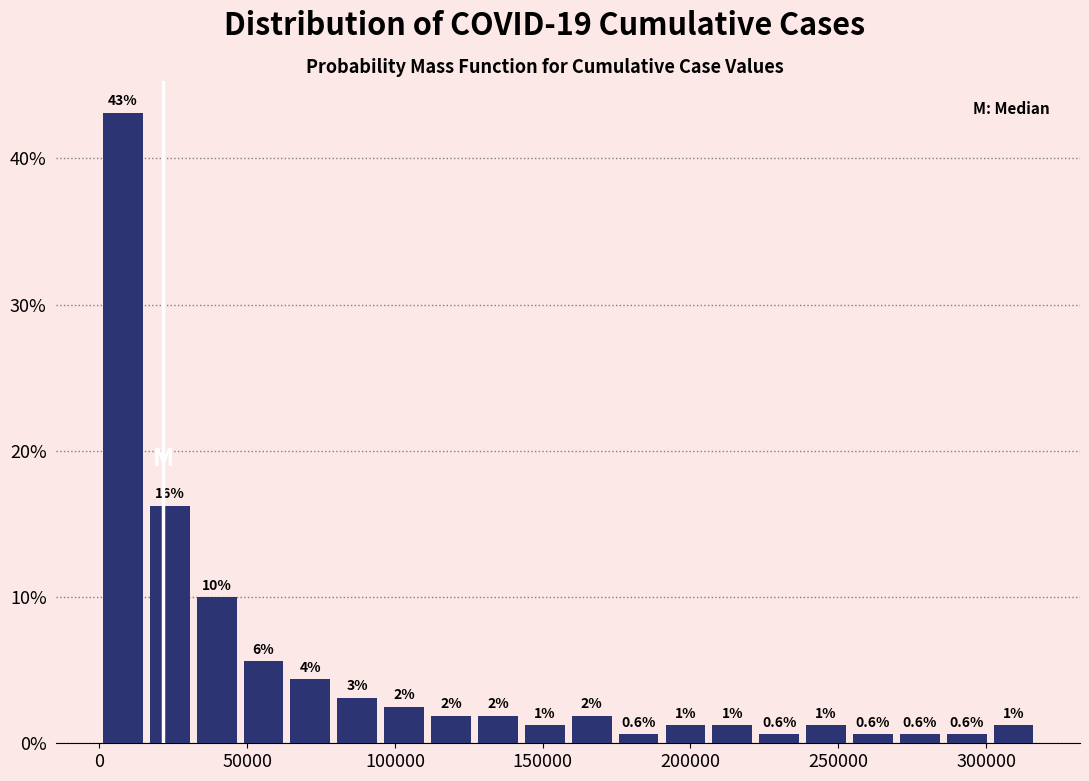

Read against the x-axis, roughly where is the centre of the tallest bar?

10000